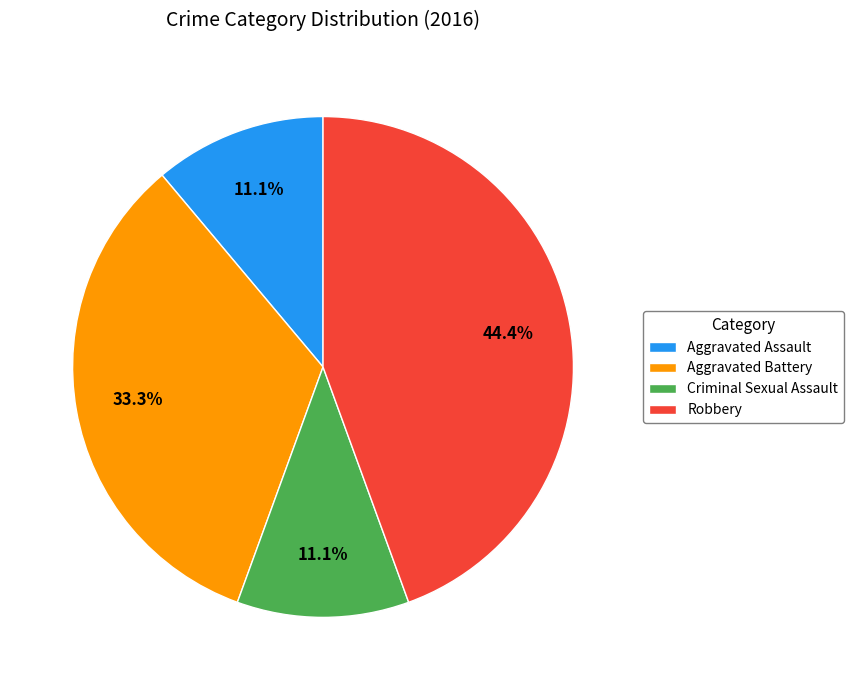

To the nearest percent, what is the difference between the largest and smallest slice percentages?

33%